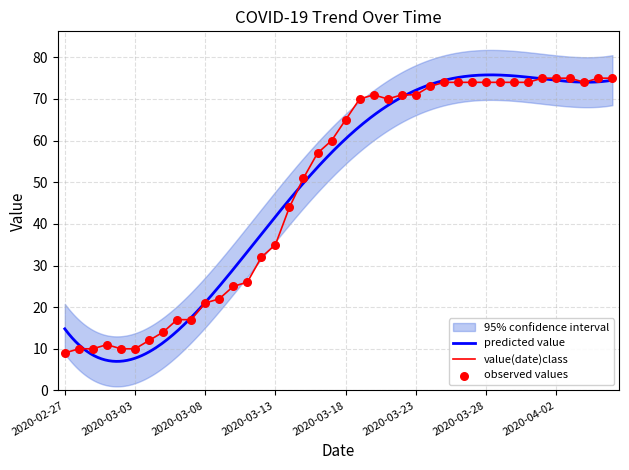

Approximately how many times larger is the value at 2020-04-06 compared to 2020-03-27?

1.0